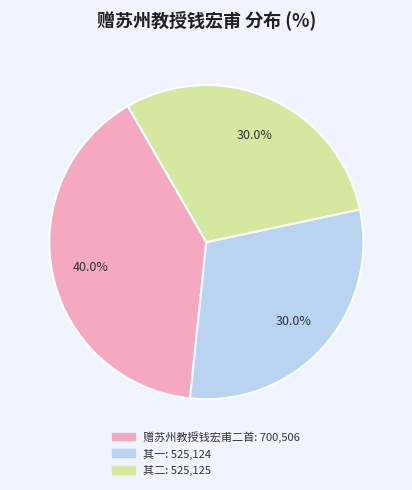

How many slices are in this pie chart?

3